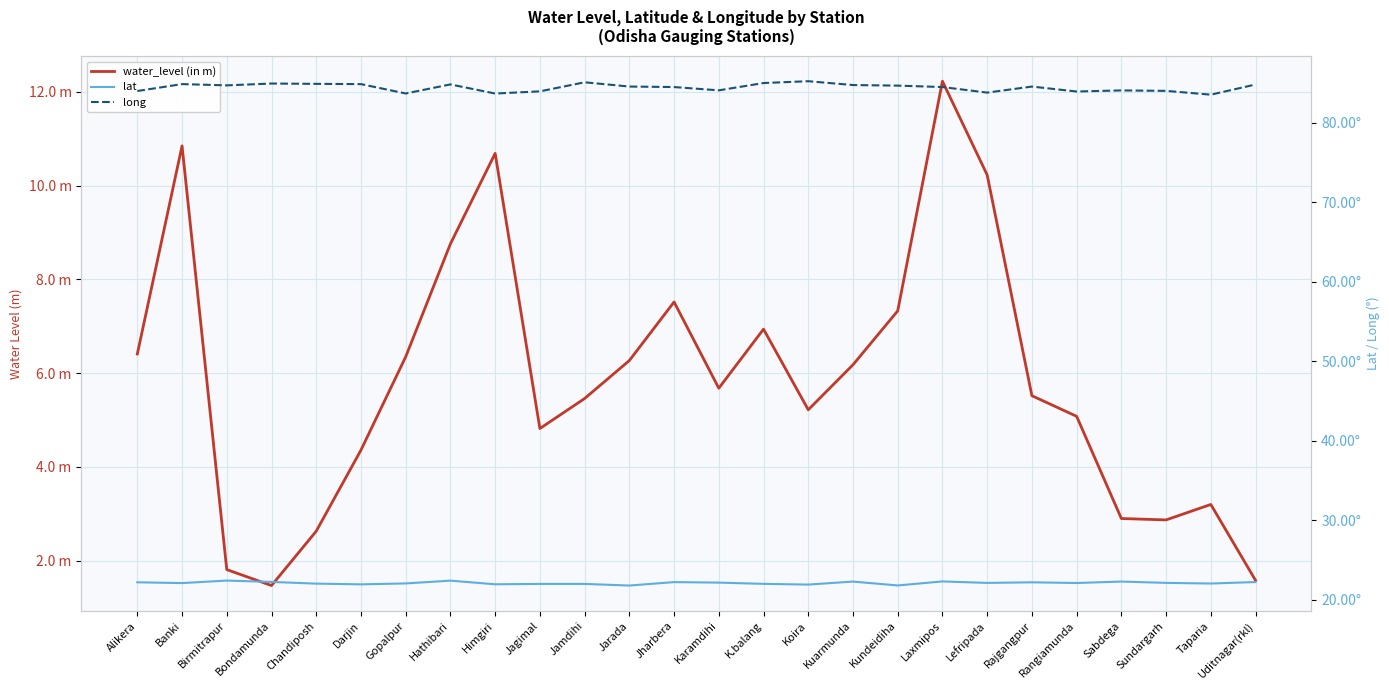

What is the maximum value for lat?

22.4